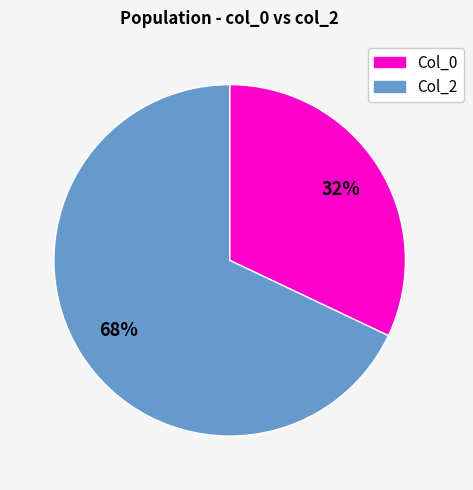

What is the largest slice in the pie chart?

Col_2